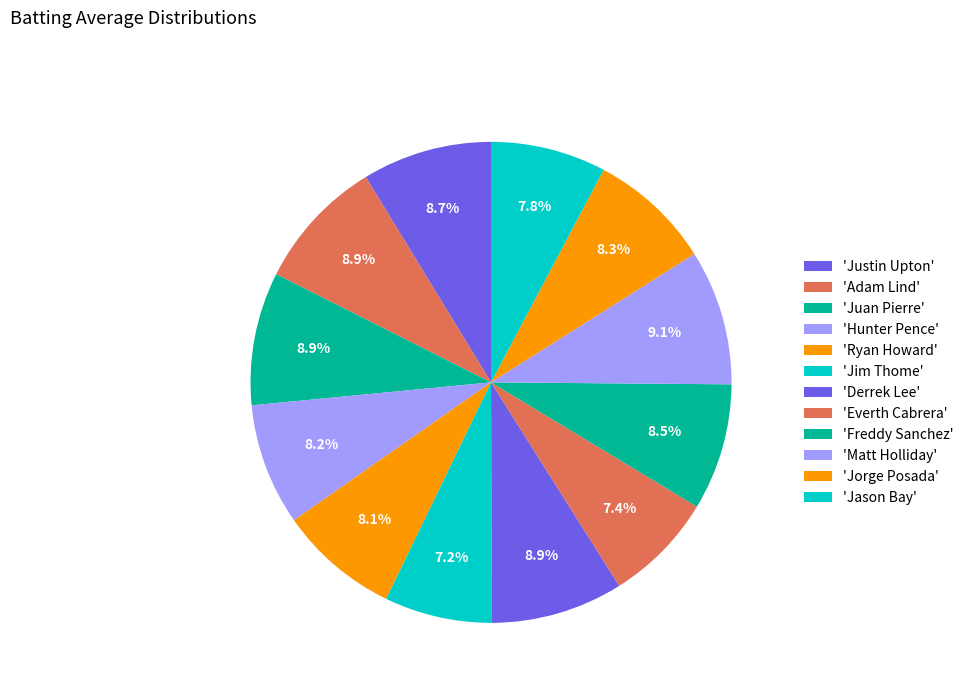

Count the number of slices in the pie.

12